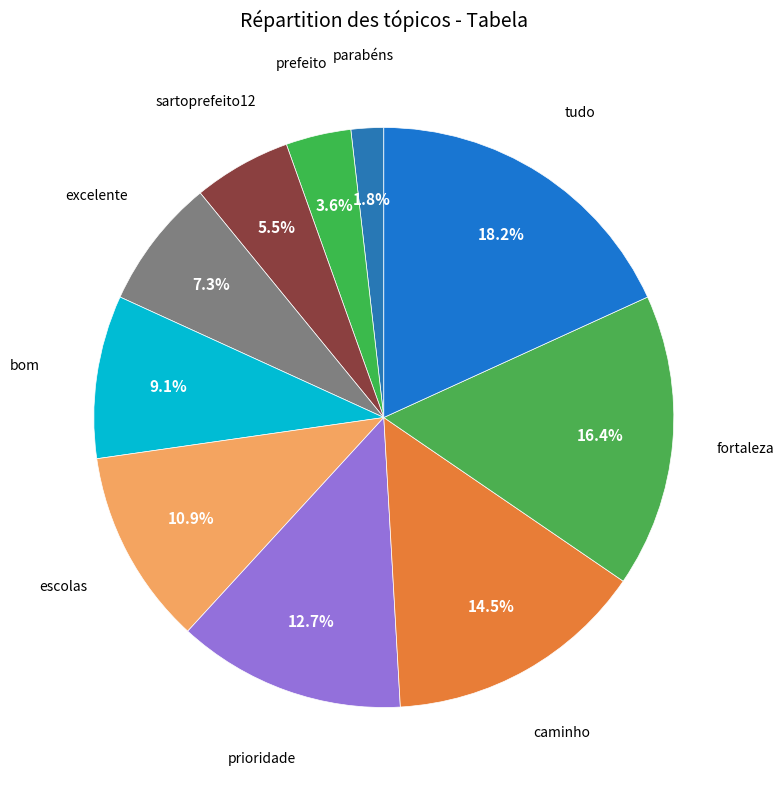

How many slices are in this pie chart?

10